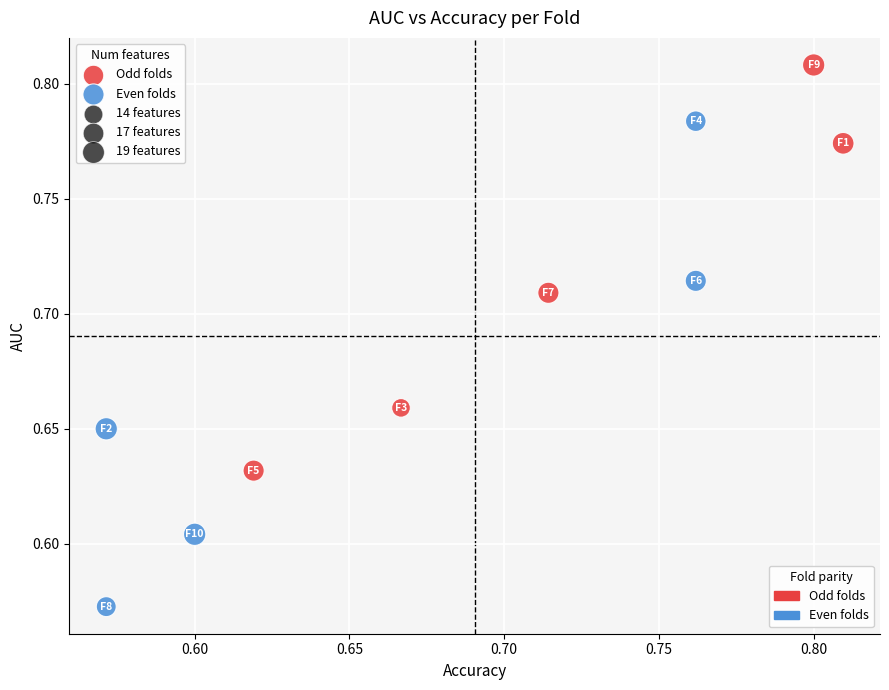

Which series reaches the minimum Y coordinate?

Even folds